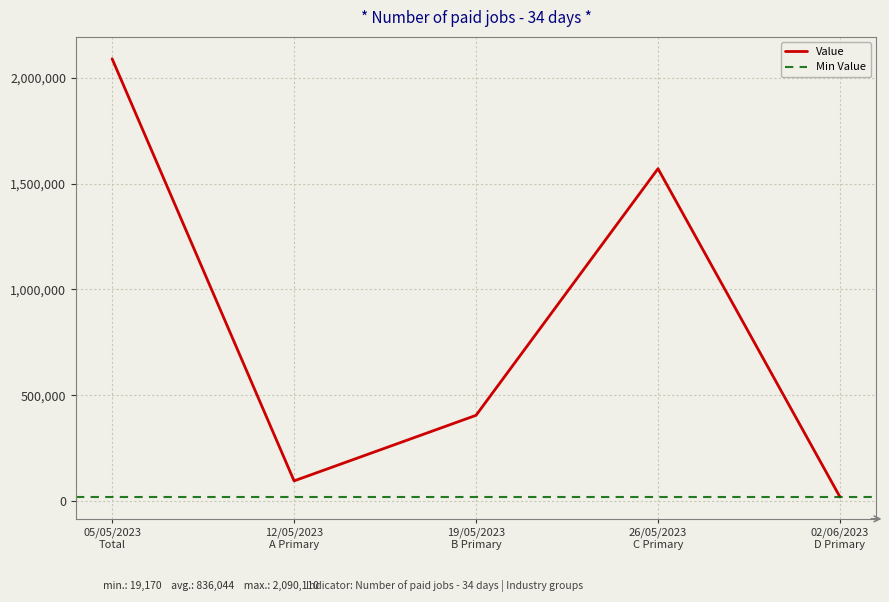

Reading left to right, extract all data points from this chart.

2090110	95150	405050	1570740	19170